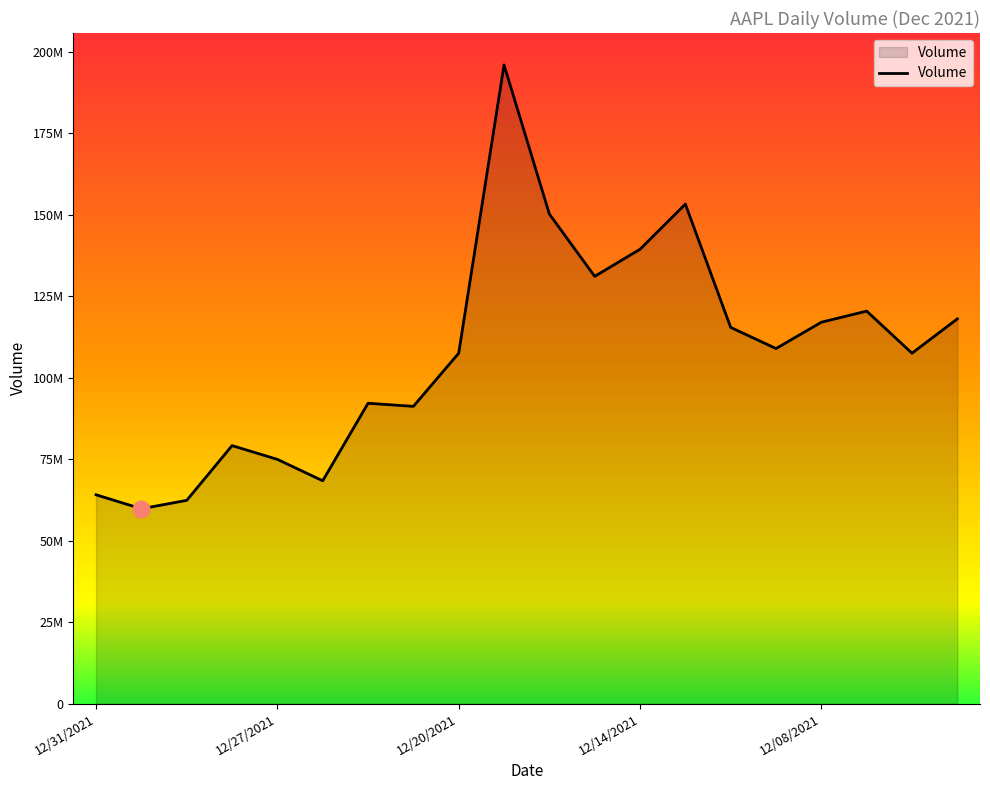

What is the value of the 14th point from the left?

153237000